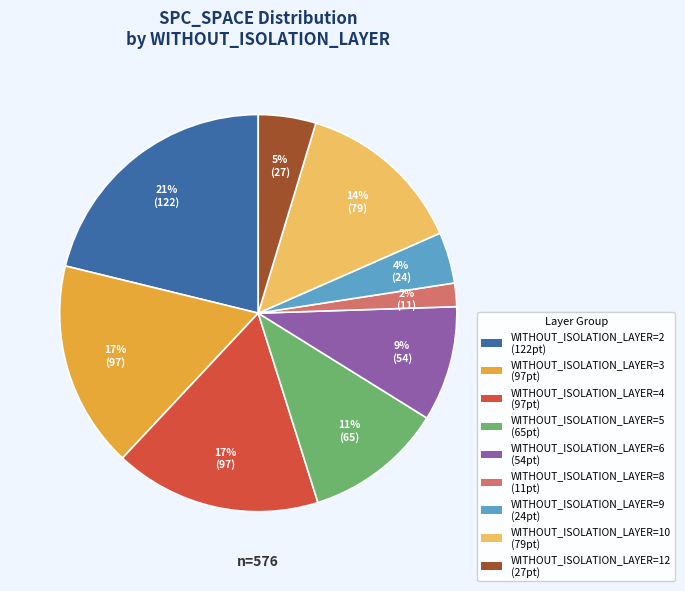

Is there any slice that represents more than half of the pie?

No